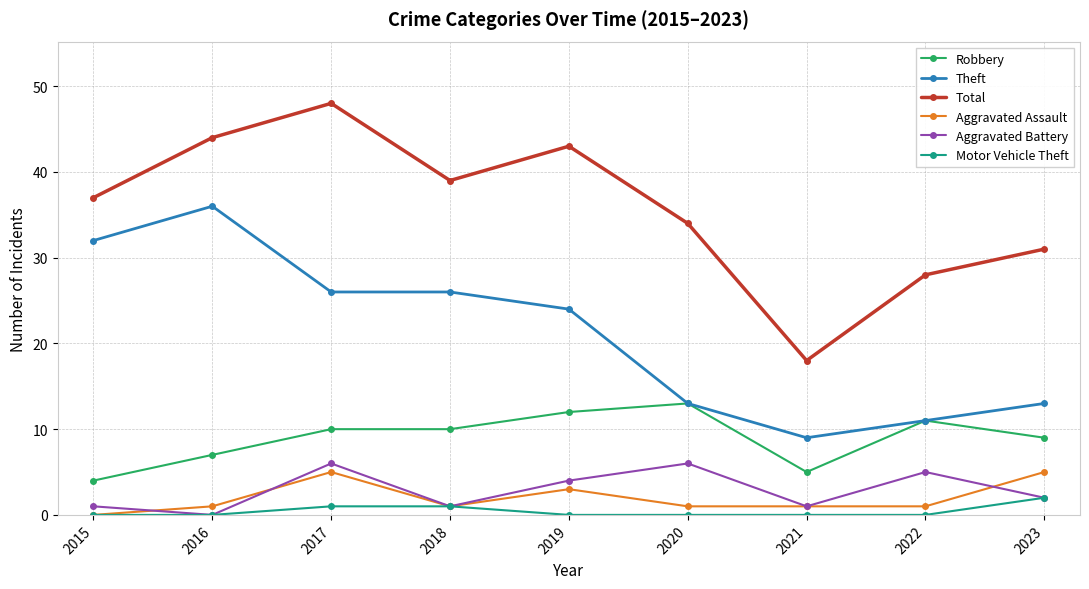

Rank the series by their maximum value, from lowest to highest.

Motor Vehicle Theft, Aggravated Assault, Aggravated Battery, Robbery, Theft, Total